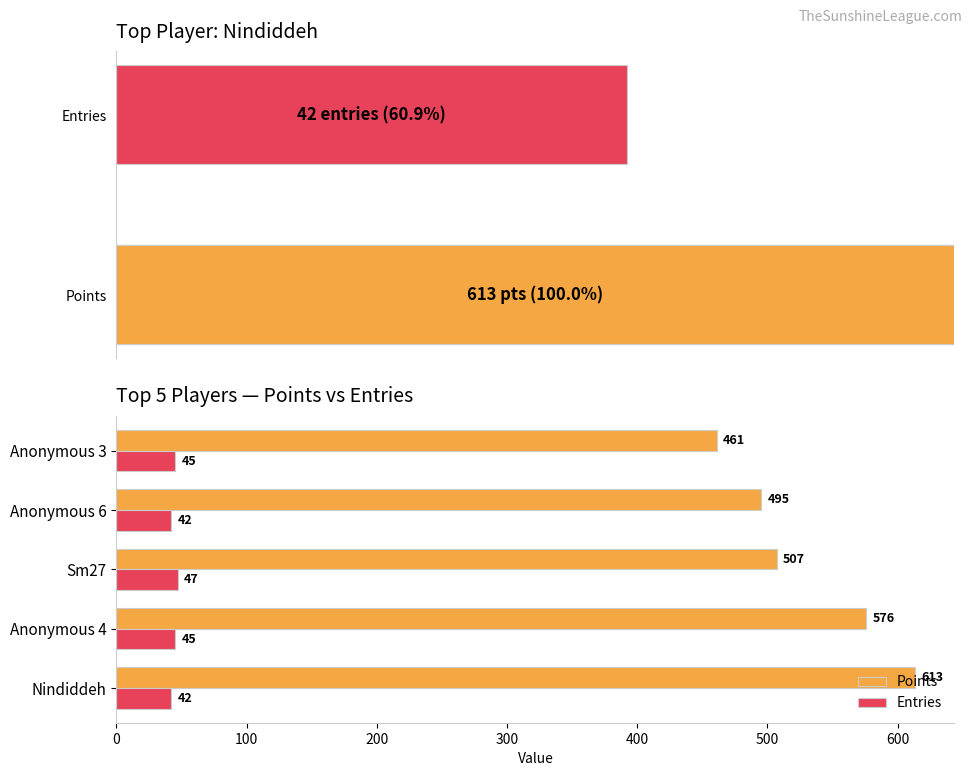

What is the spread (max minus min) of values at Nindiddeh?

571